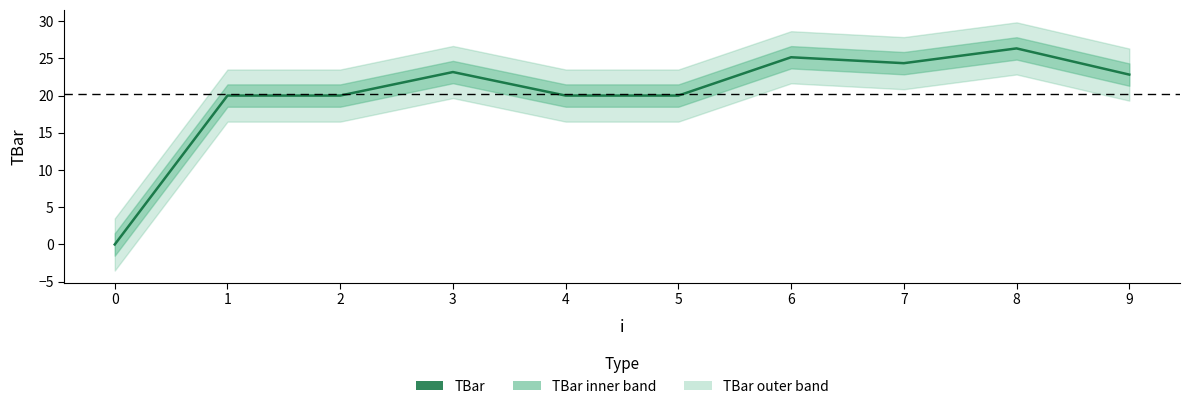

Is this an area chart (filled region under the line)?

No